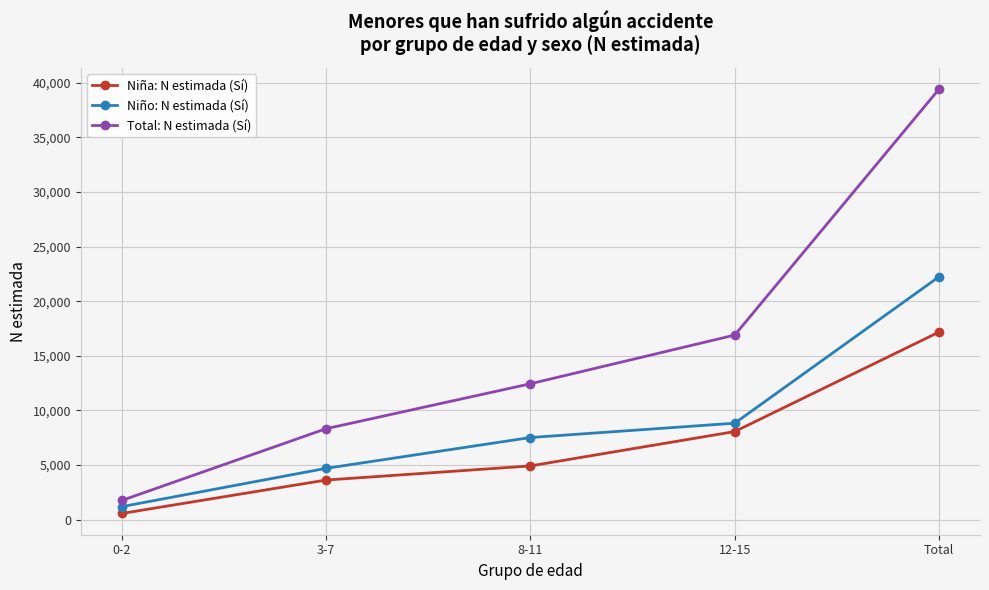

At which label is Niño: N estimada (Sí) closest to 11721?

12-15